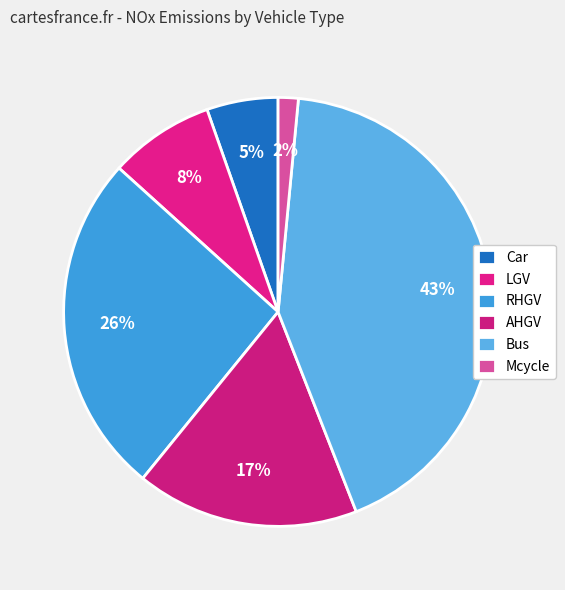

To the nearest percent, what percentage of the pie is RHGV?

26%